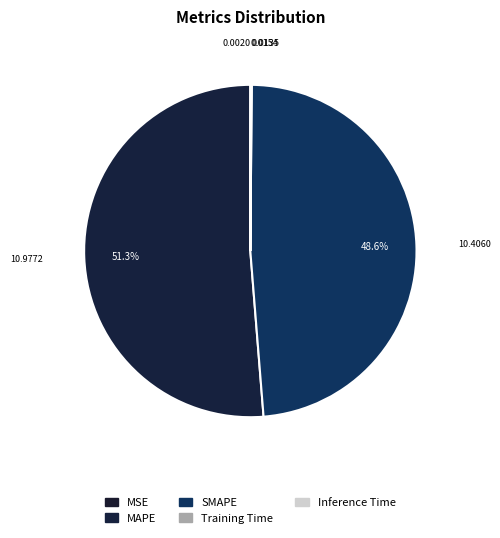

Does MAPE account for over 50% of the chart?

Yes